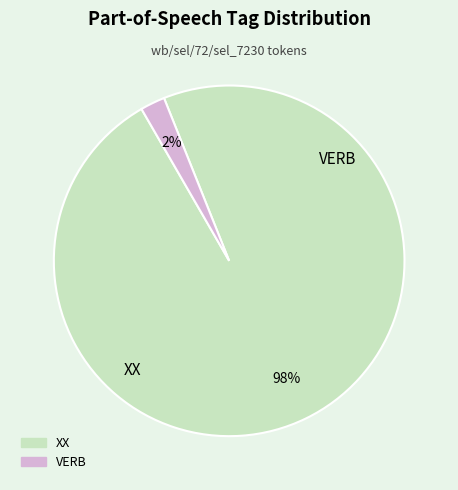

Is the sum of XX and VERB greater than half?

Yes